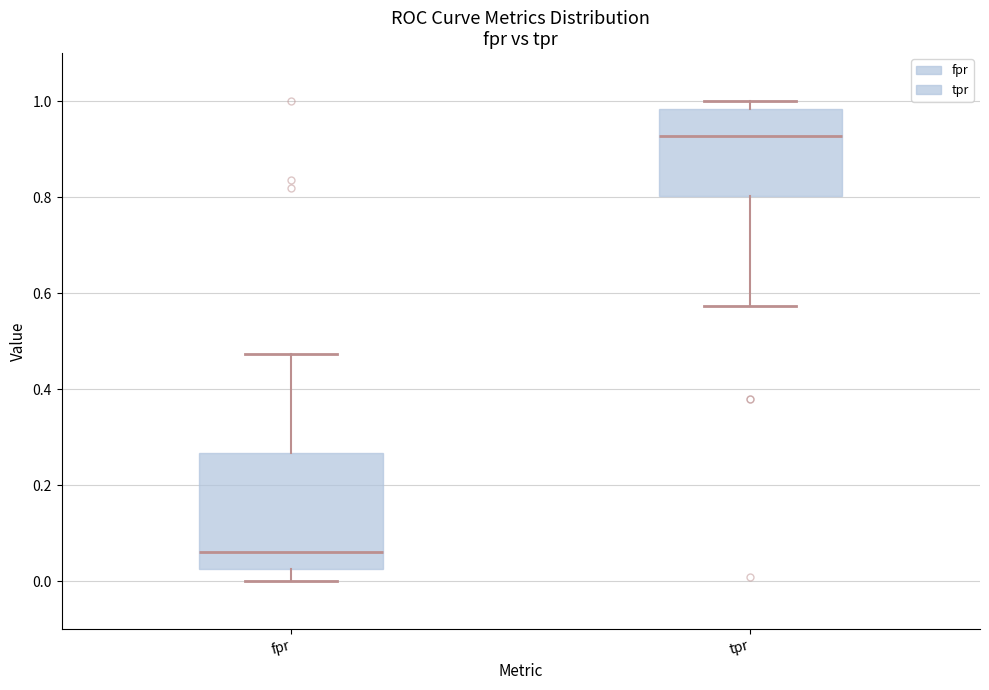

Which box has the lowest median line?

fpr